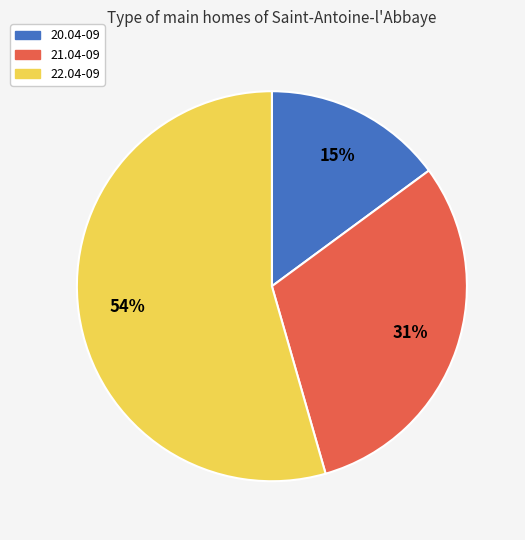

Do 20.04-09 and 21.04-09 together represent more than half of the pie?

No